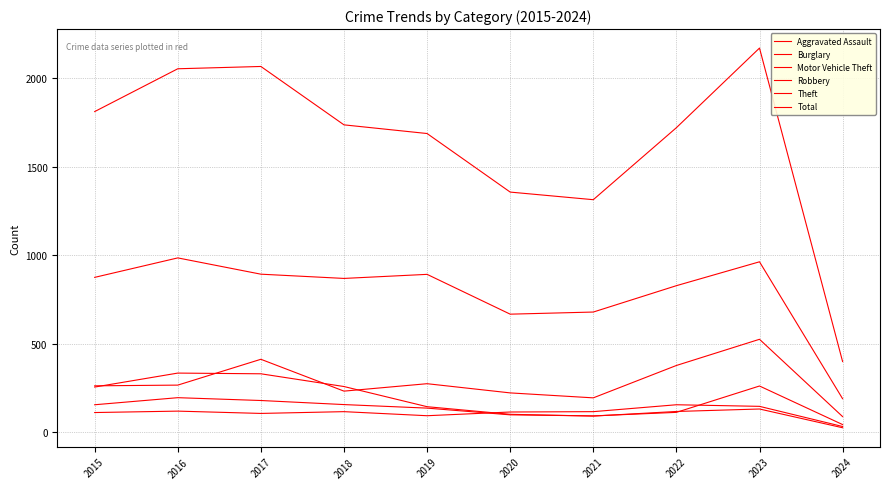

Reading left to right, extract all data points from this chart.

Aggravated Assault: 110	118	105	115	92	113	115	154	145	31
Burglary: 254	333	329	257	143	100	90	116	130	24
Motor Vehicle Theft: 261	265	411	231	273	221	193	376	524	87
Robbery: 154	194	178	155	135	97	91	111	260	42
Theft: 874	984	892	868	891	666	678	827	962	188
Total: 1811	2053	2066	1736	1687	1356	1313	1720	2170	398